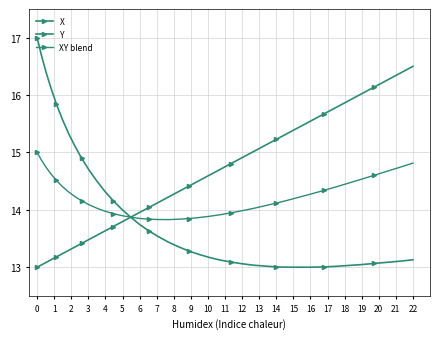

Does the chart have visible grid lines?

Yes